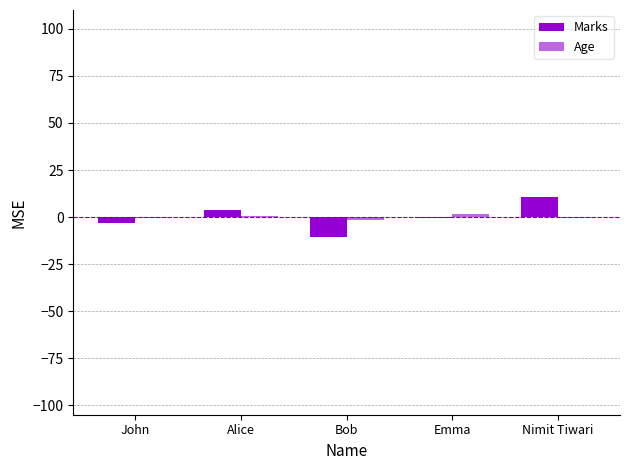

Are the bars horizontal?

No